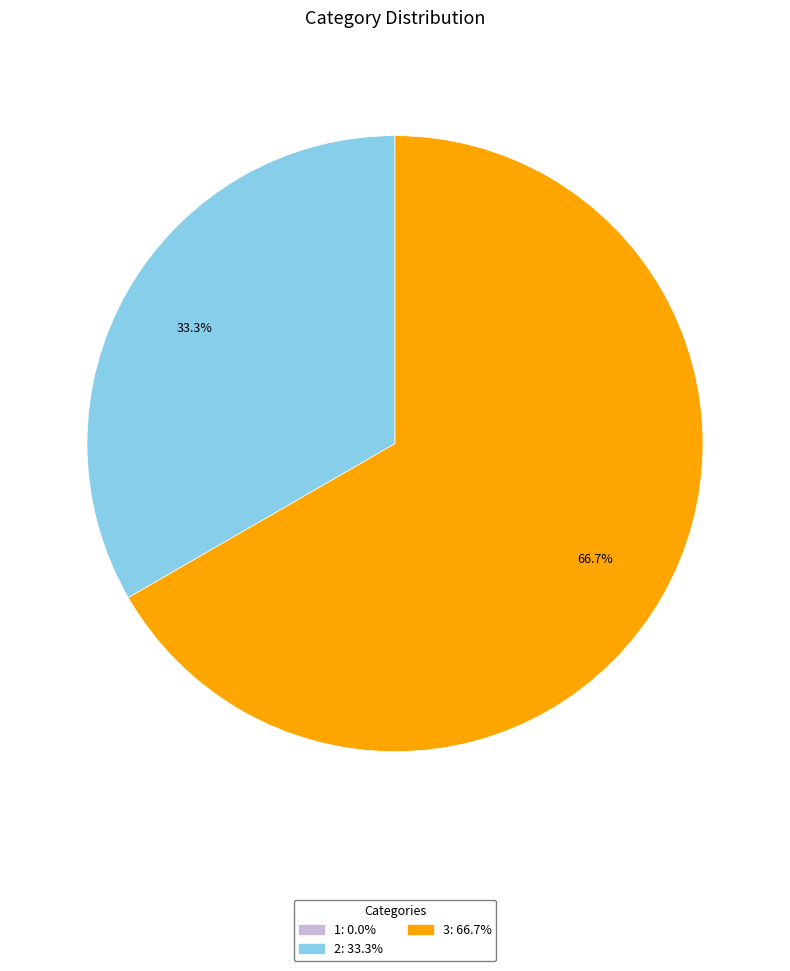

True or false: 3 accounts for 52% of the total.

False